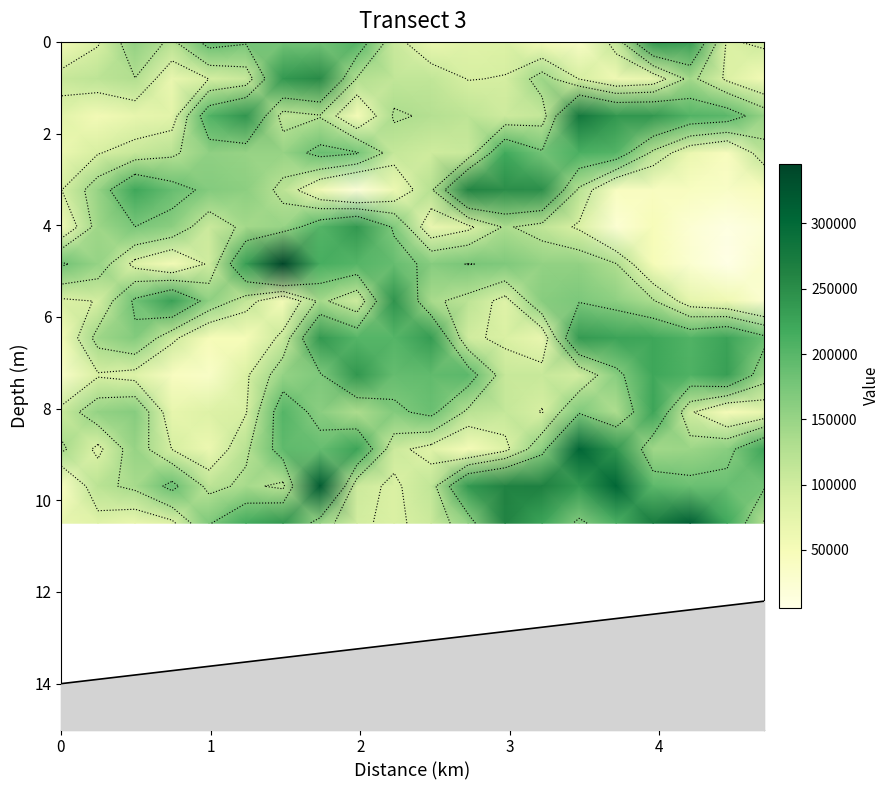

At how many categories does at least one series exceed 66026?

20